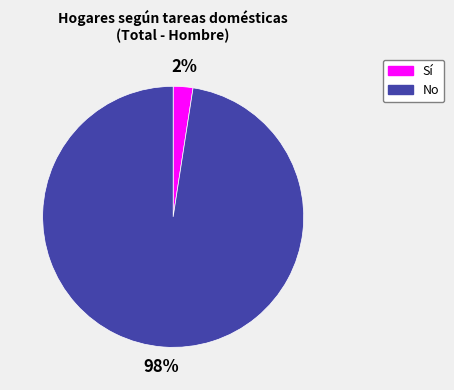

What percentage is the Sí slice, to the nearest percent?

2%